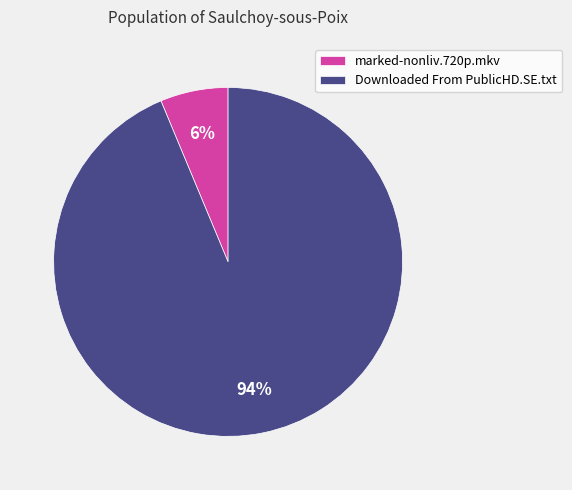

Combined, do marked-nonliv.720p.mkv and Downloaded From PublicHD.SE.txt account for over 50%?

Yes